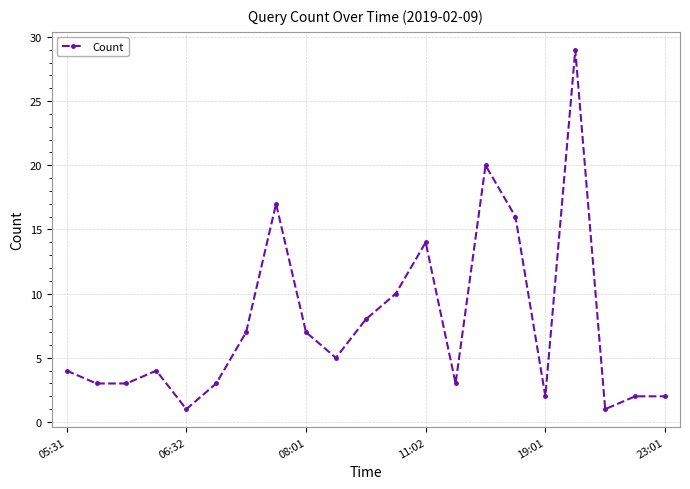

What is the average value?

8